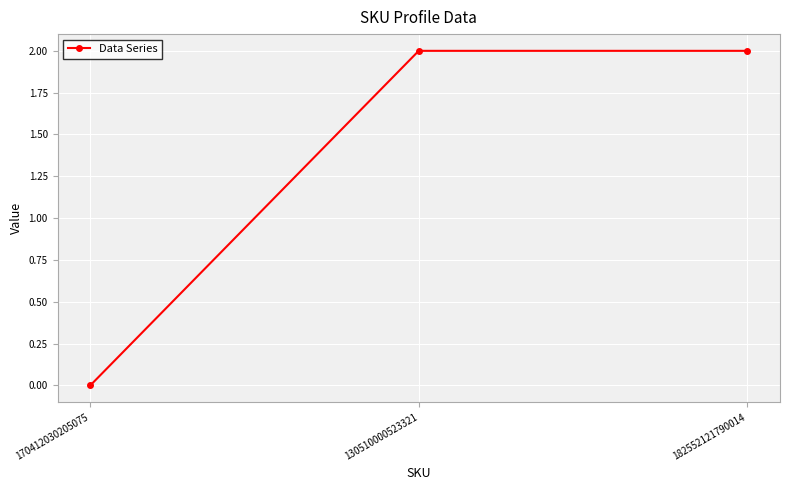

Is this an area chart (filled region under the line)?

No